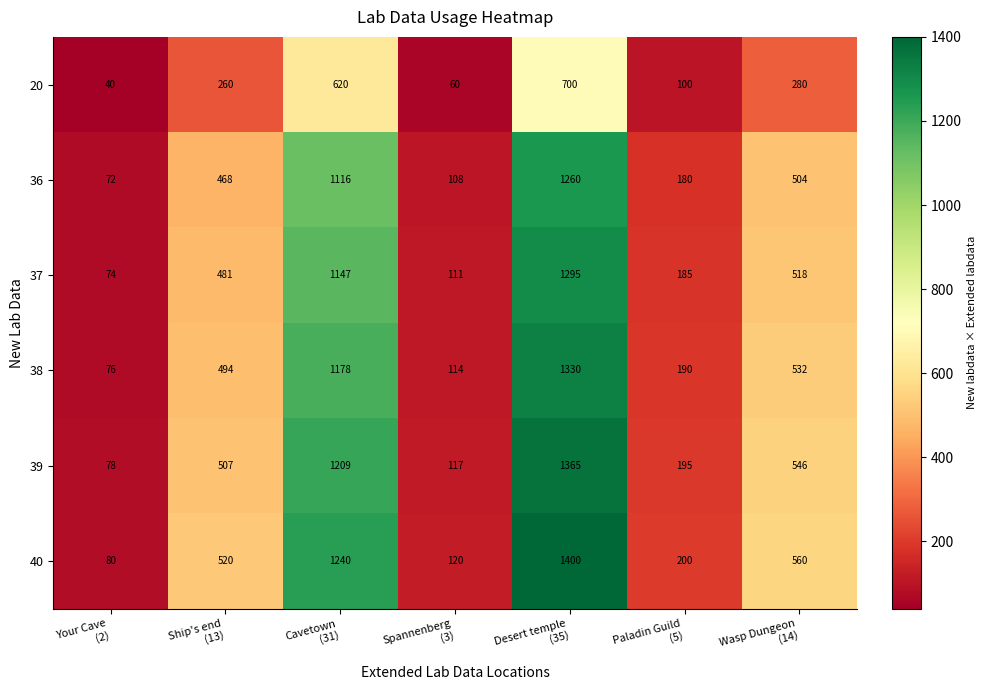

What is the average value of the 39 series?

574